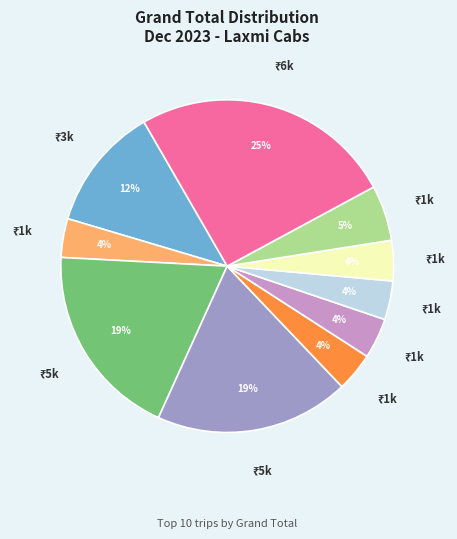

To the nearest percent, what is the average slice percentage?

10%